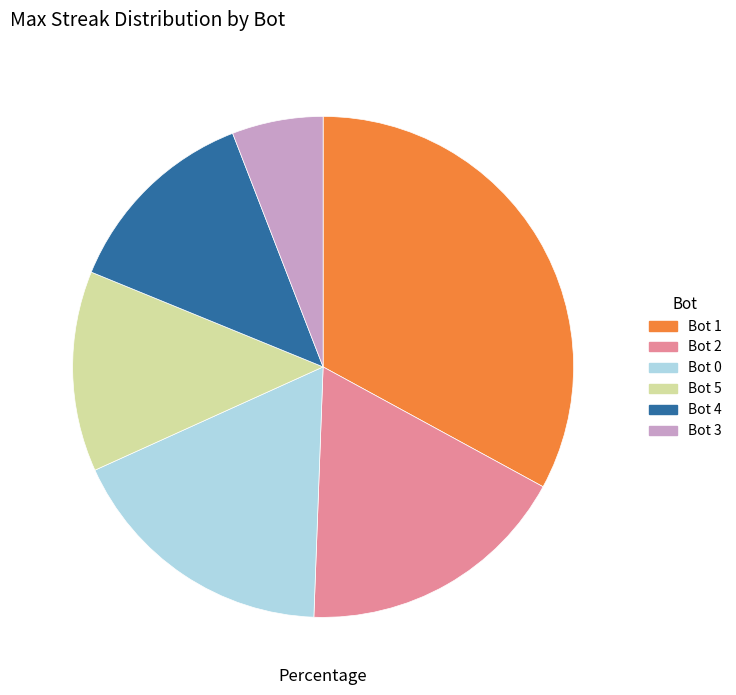

Which category has the smallest portion of the pie?

Bot 3